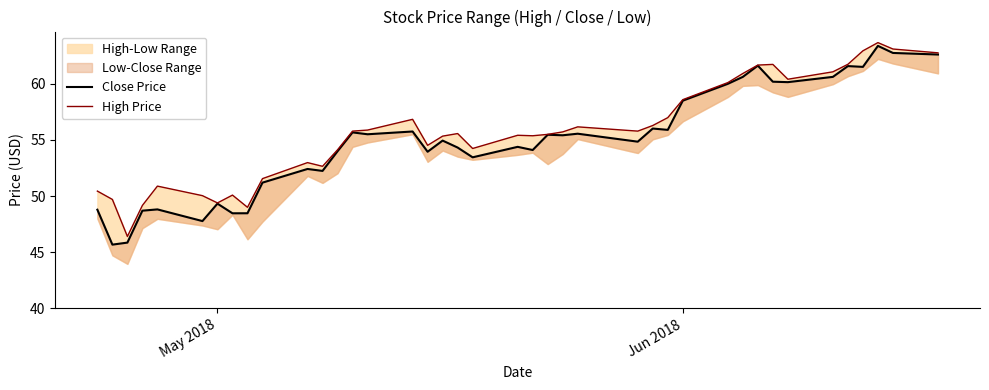

What is the average value of the Close Price series?

55.0